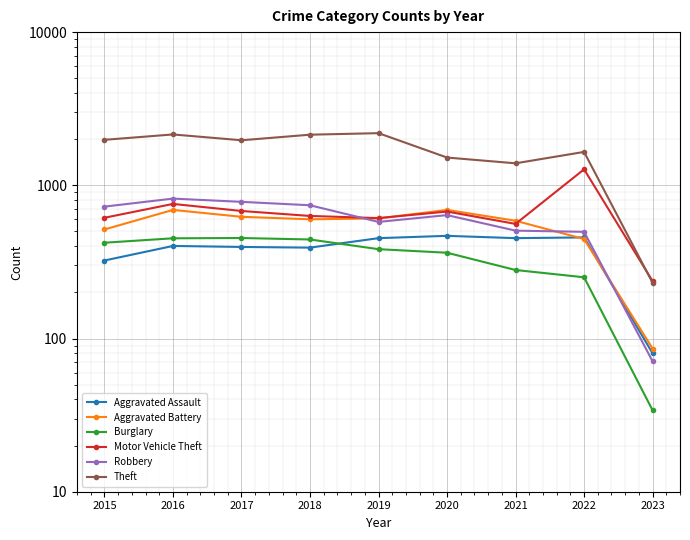

What is the spread (max minus min) of values at 2023?

203